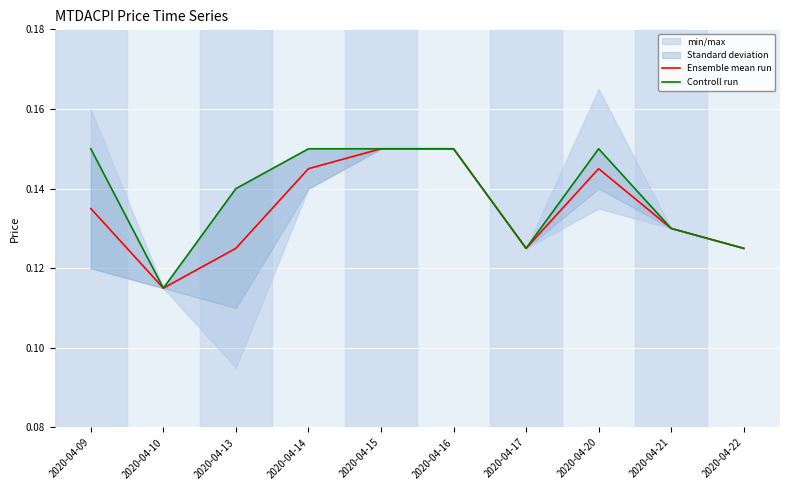

True or false: Controll run has a value of 0.1 at 2020-04-13.

True